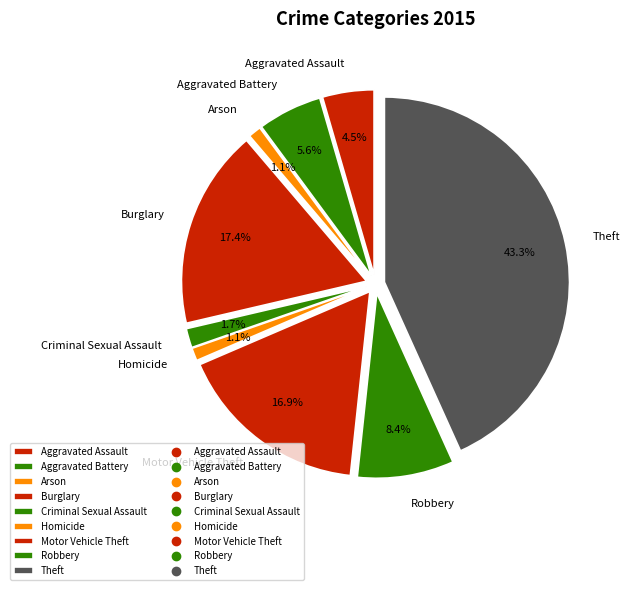

What is the ratio of the value at Criminal Sexual Assault to the value at Homicide?

1.5